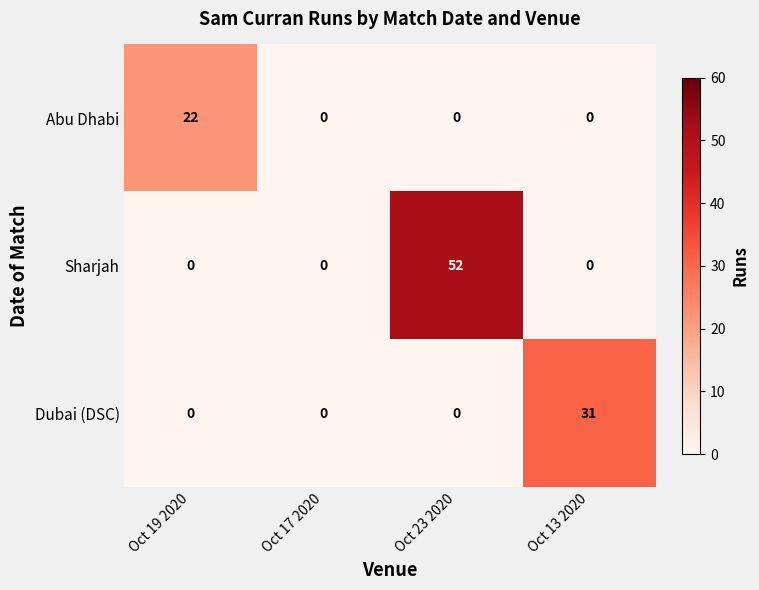

The Sharjah series shows 0 at Oct 19 2020. True or false?

True